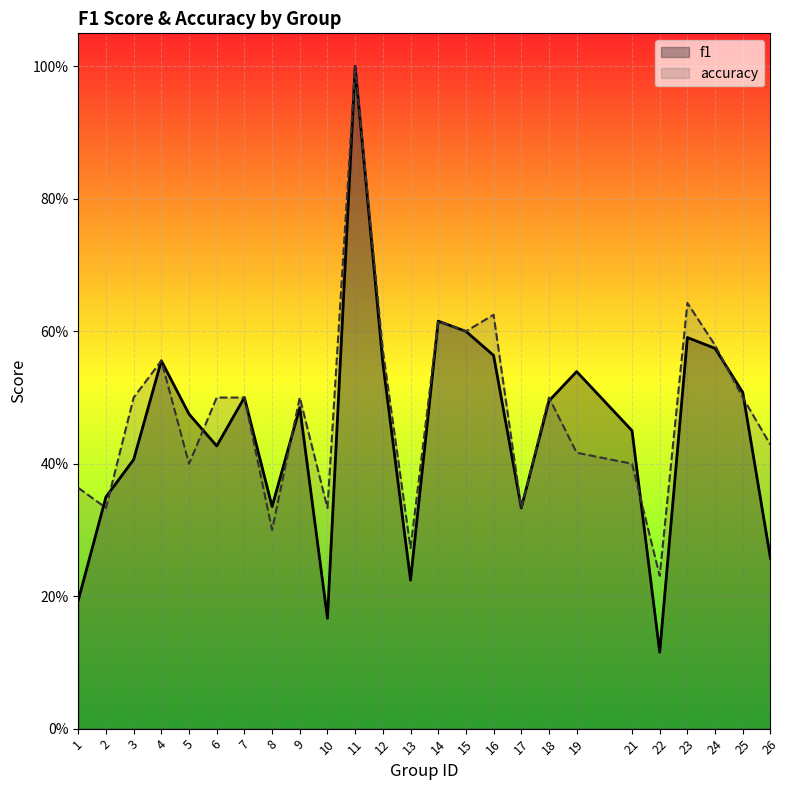

What is the sum of the accuracy values at 19 and 7?

0.9